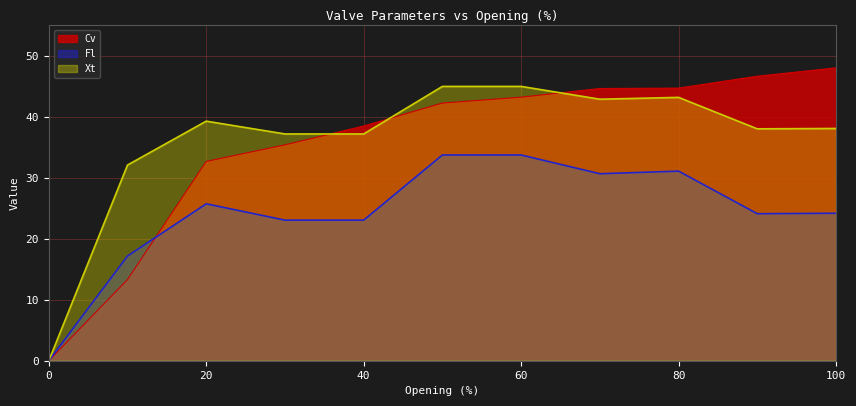

How many lines are shown in the chart?

3